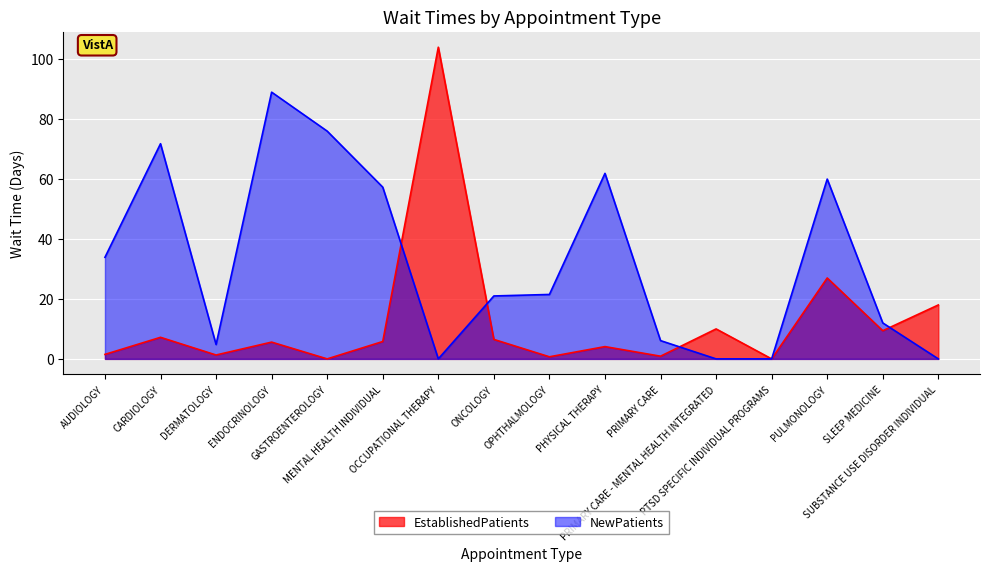

What is the difference between the NewPatients values at SUBSTANCE USE DISORDER INDIVIDUAL and AUDIOLOGY?

33.9